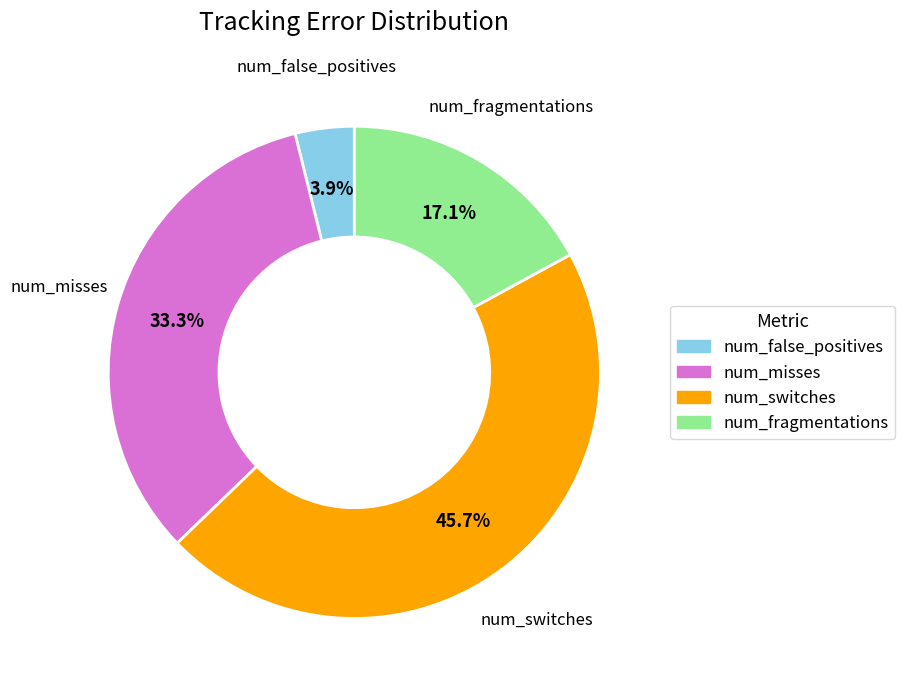

How many segments does this pie chart have?

4